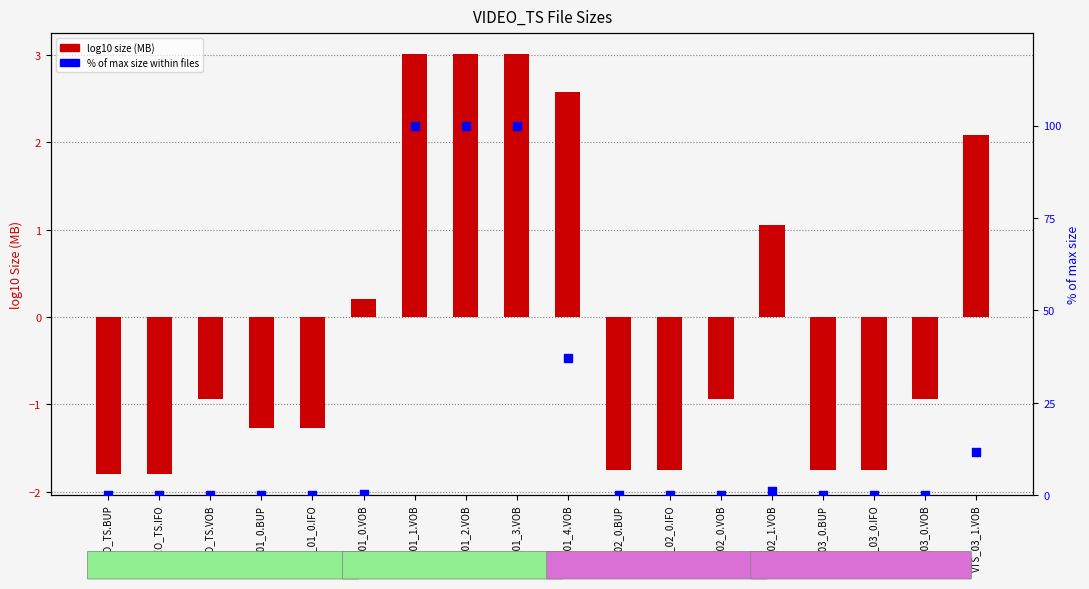

Which series has the largest total across all categories?

% of max size